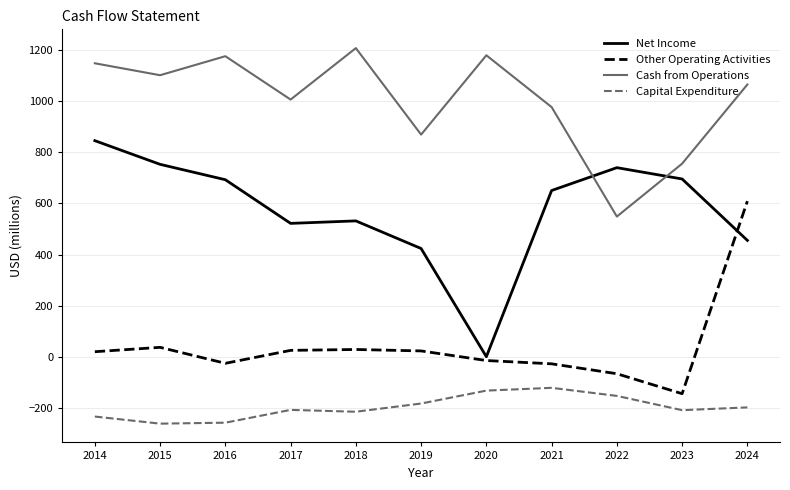

Is it true that Capital Expenditure equals -131.1 at 2020?

True